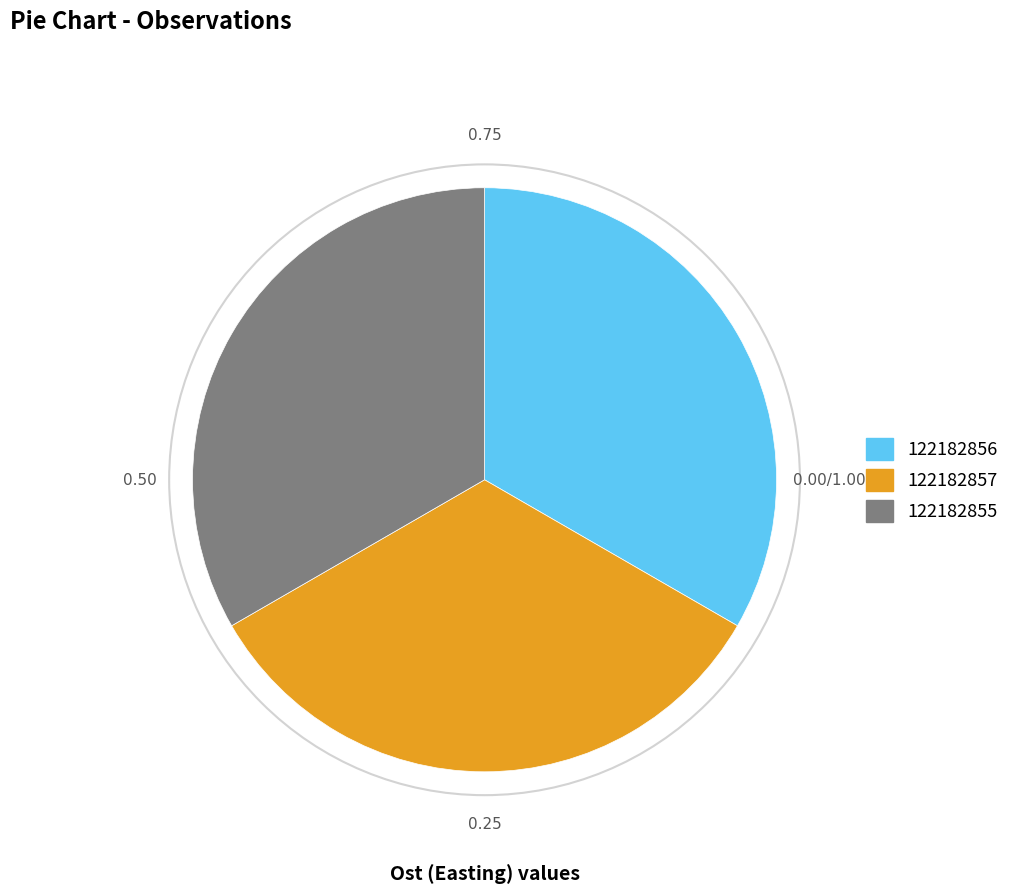

Is there any slice that represents more than half of the pie?

No